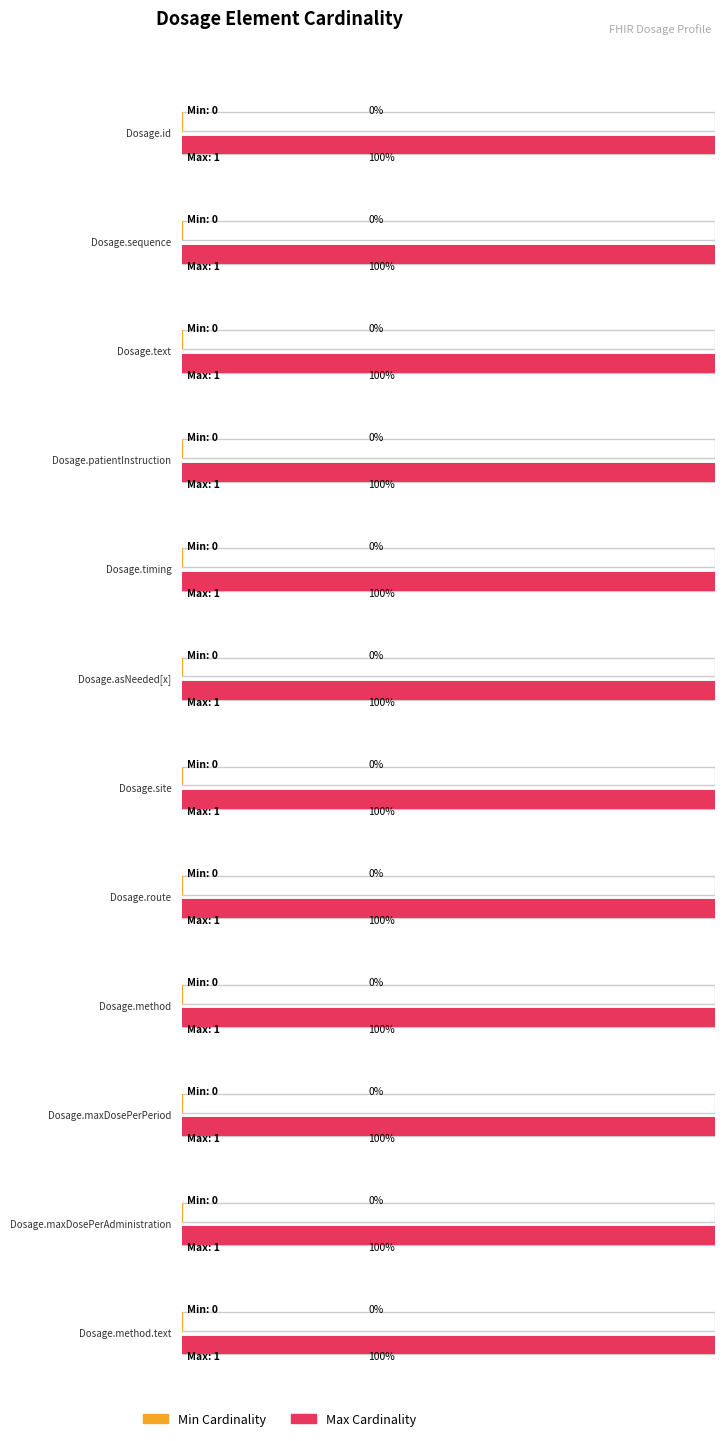

What is the label of the 7th bar from the right?

Dosage.asNeeded[x]